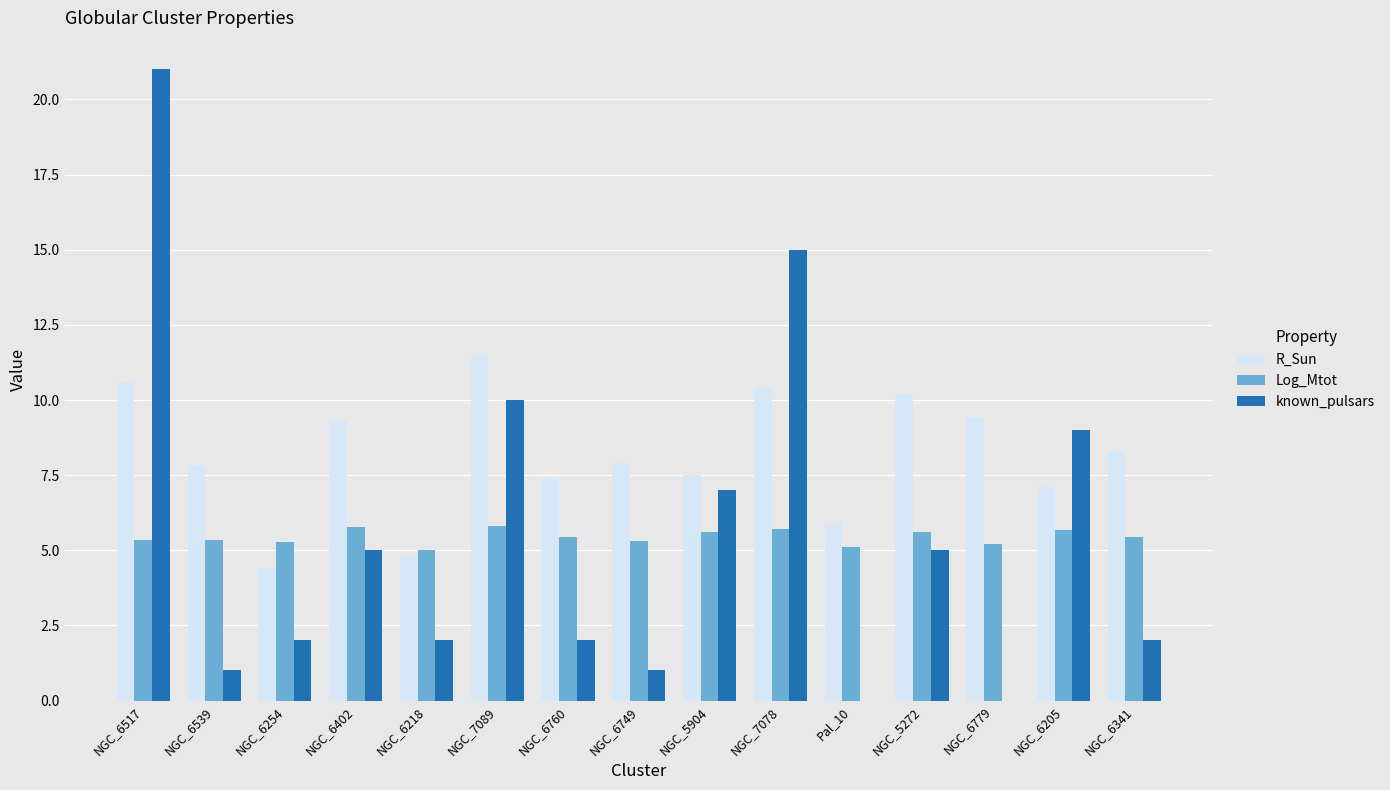

What is the maximum value shown in the chart?

21.0